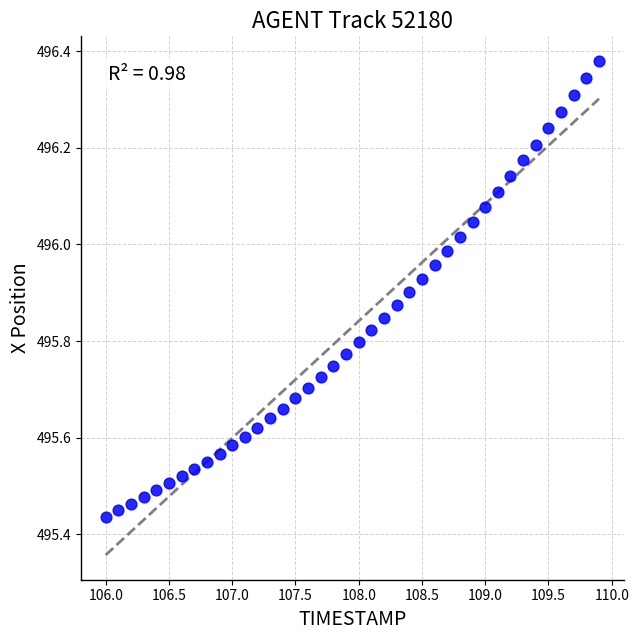

What is the range of Y values (max minus min)?

0.9